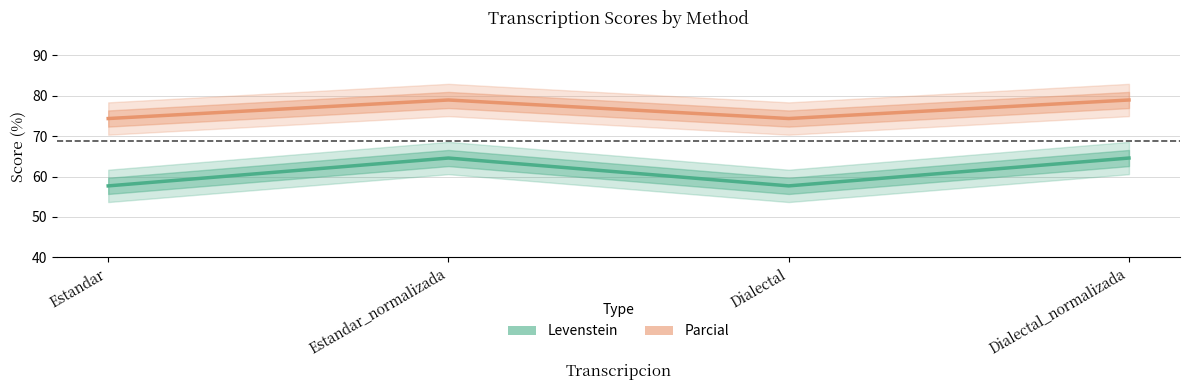

True or false: Levenstein and Parcial intersect in this chart.

False